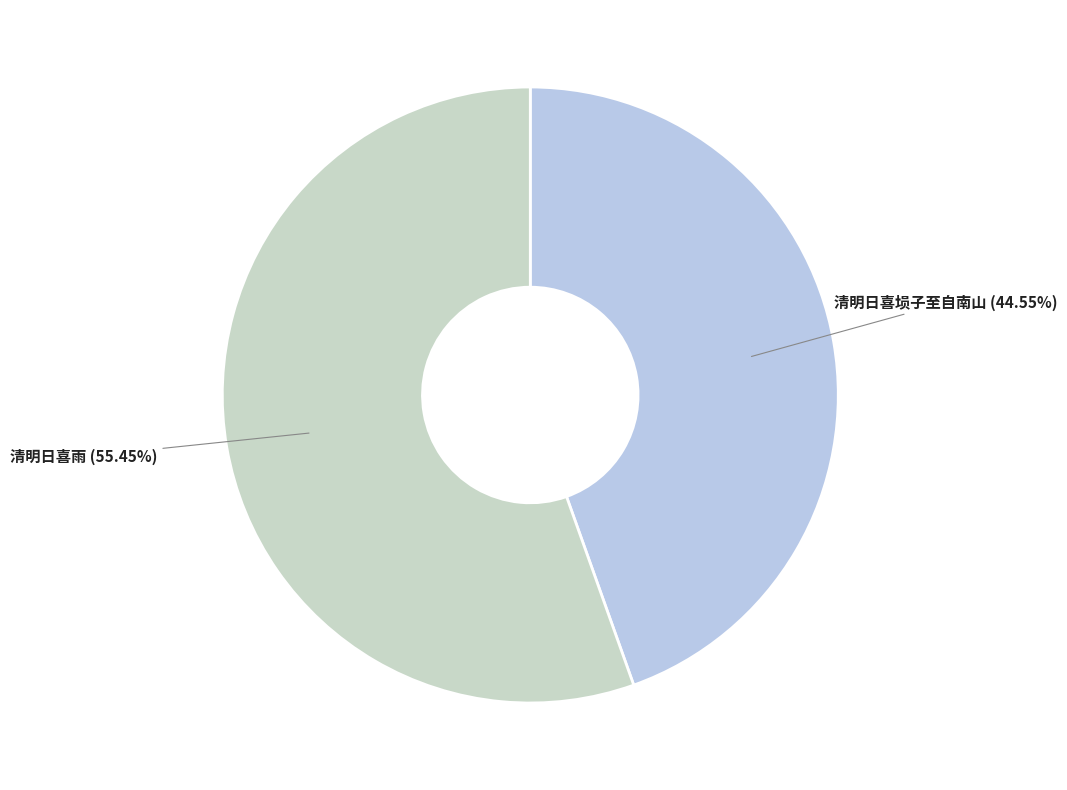

What is the largest slice in the pie chart?

清明日喜雨